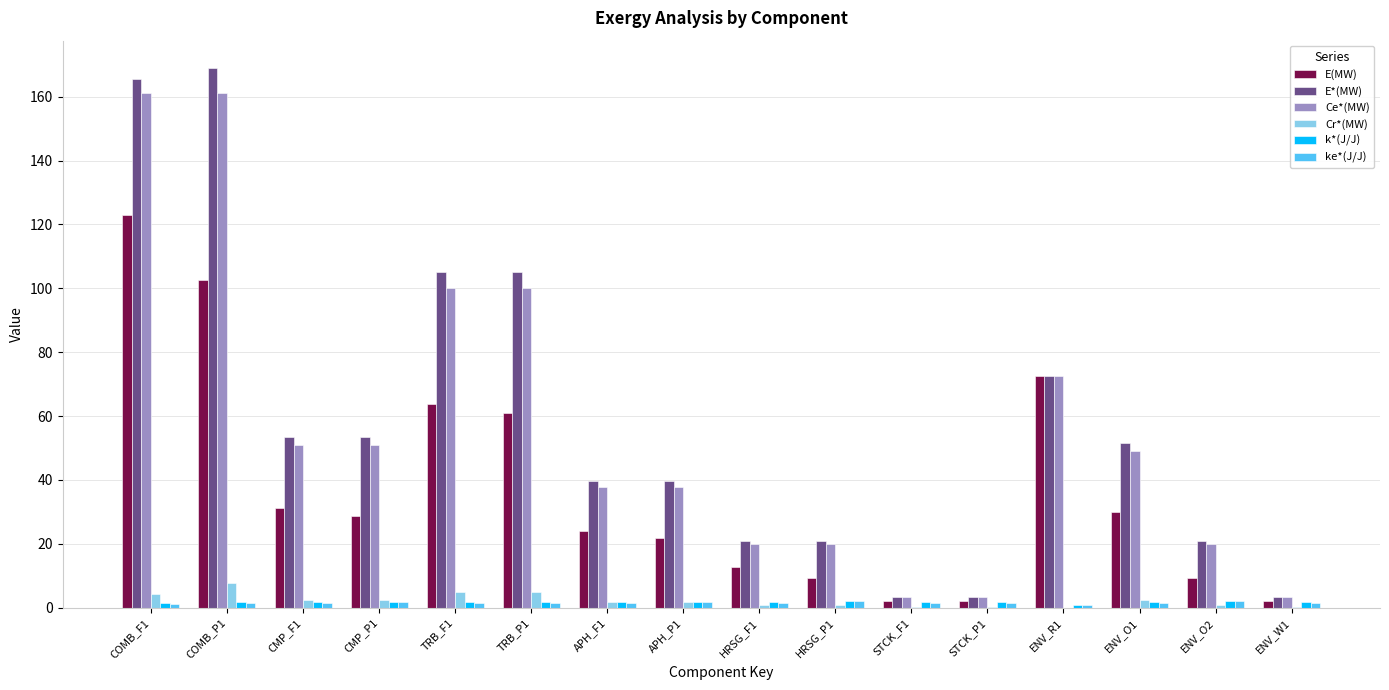

Is the value of E*(MW) at HRSG_P1 greater than the value of E(MW) at TRB_F1?

No